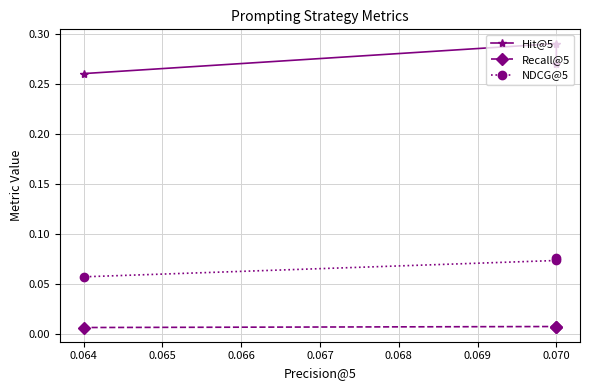

Is it true that Recall@5 equals 0.0 at 0.070?

True